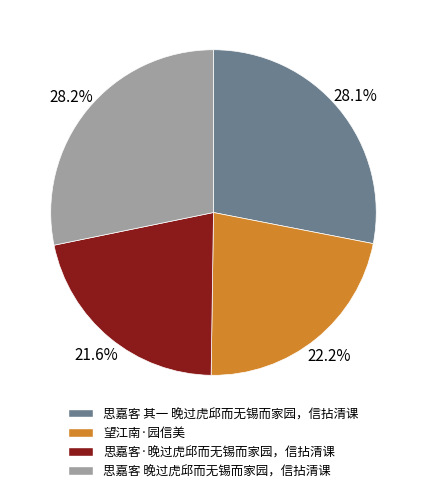

Is there a majority slice in this chart?

No